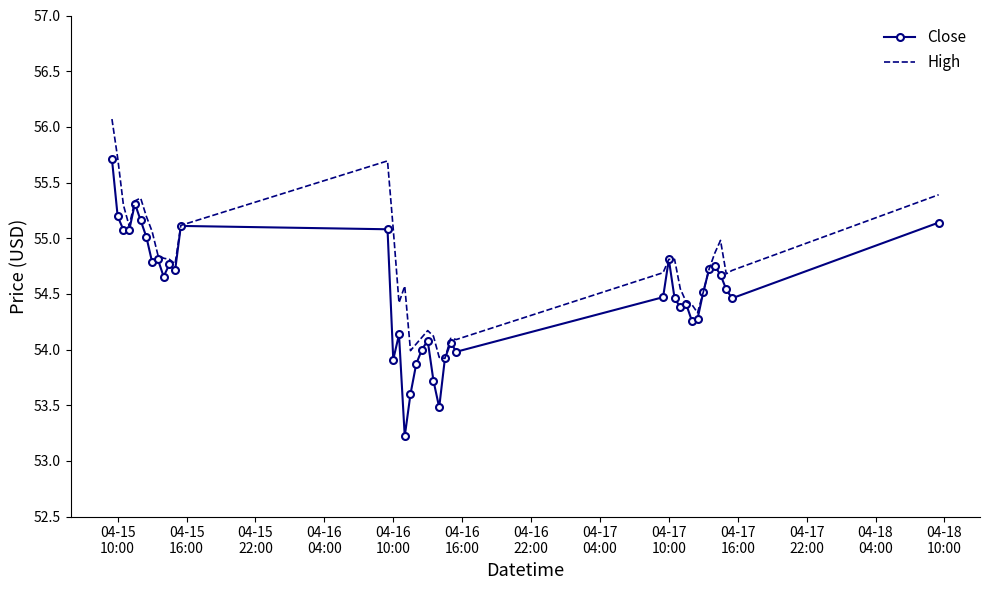

Rank the series by their maximum value, from highest to lowest.

High, Close